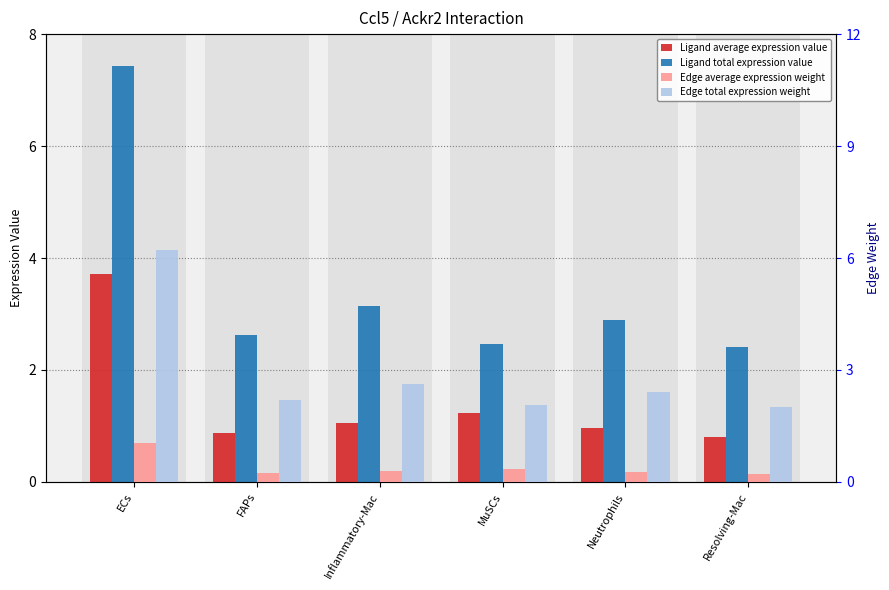

What is the difference between the highest and lowest values at FAPs?

2.4